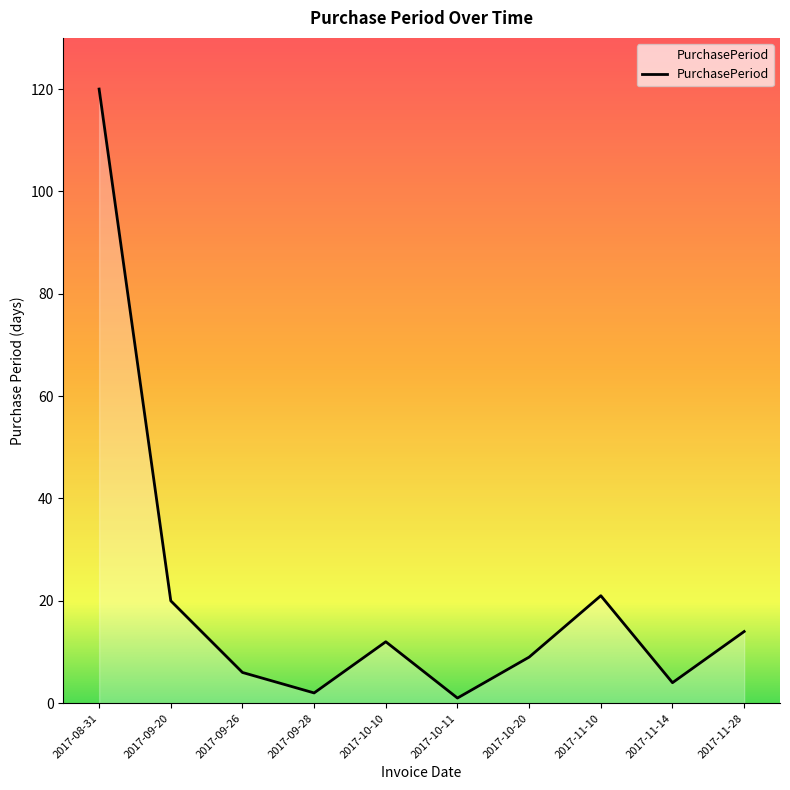

True or false: the data has more than 1 interior local peaks.

True